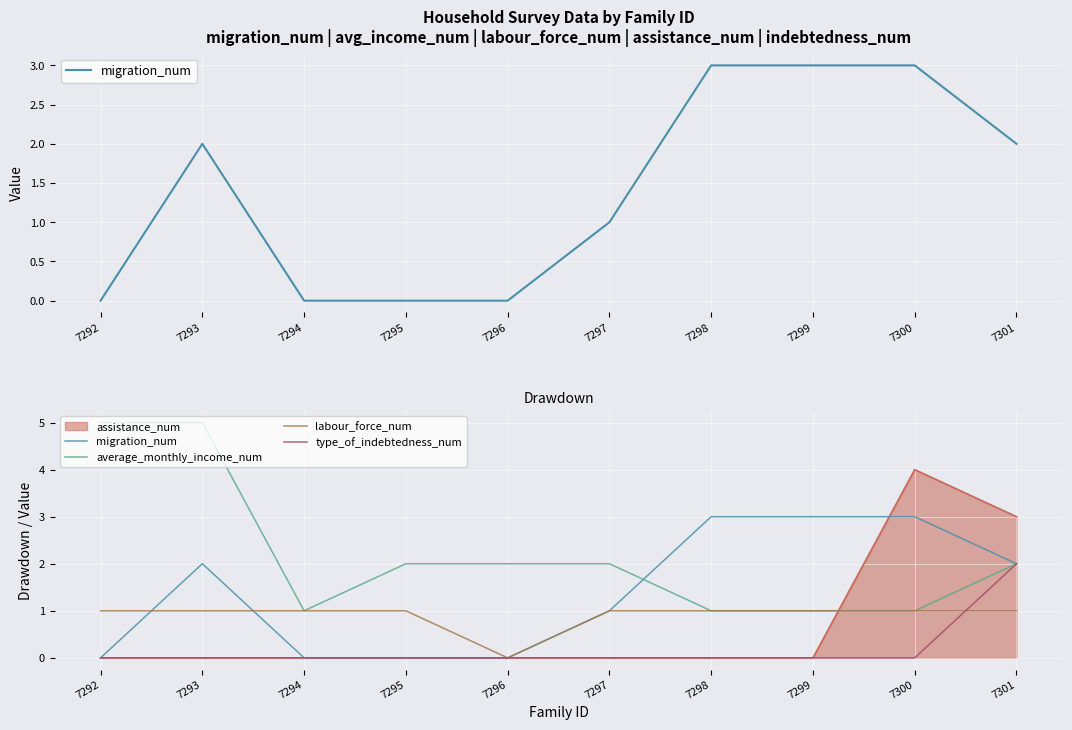

What is the difference between the maximum and second lowest values in the type_of_indebtedness_num series?

2